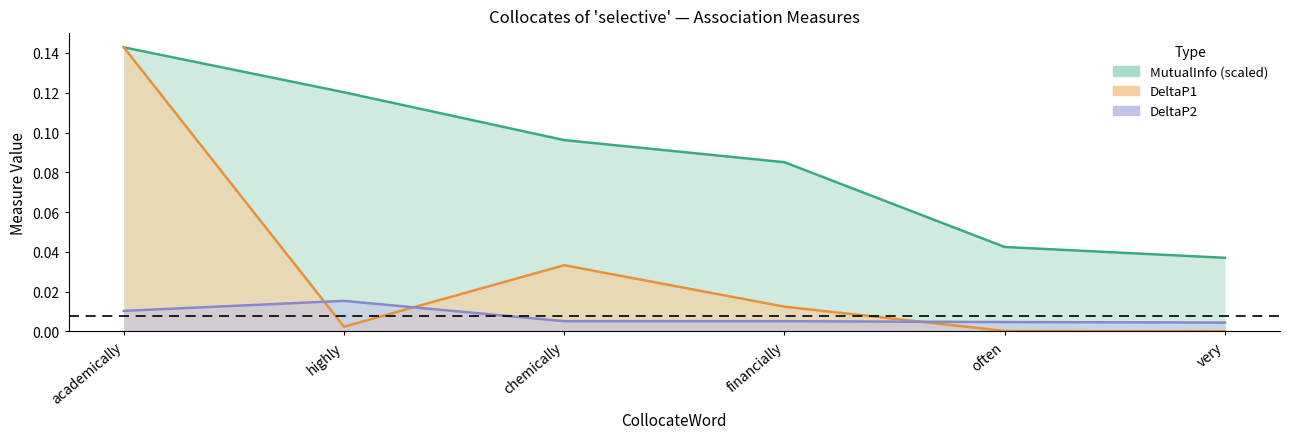

Which category has the lowest value across all series?

very